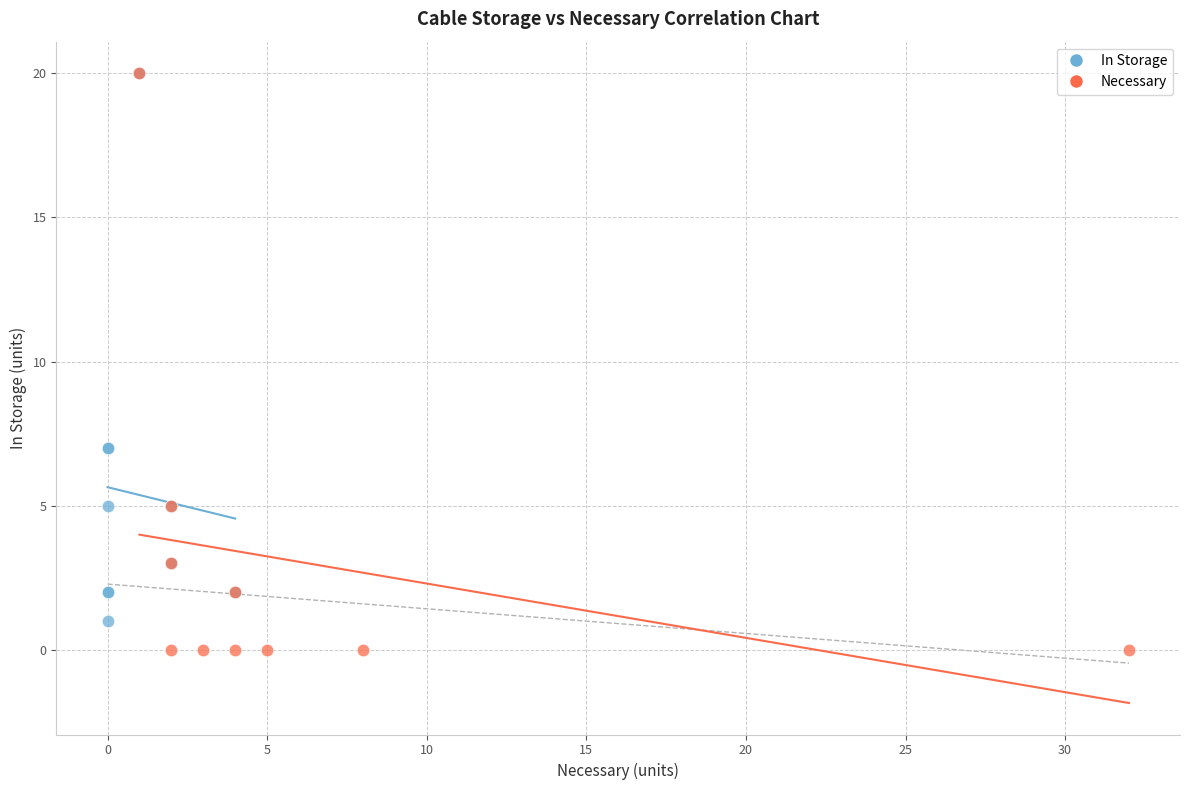

Which series reaches the minimum Y coordinate?

Necessary